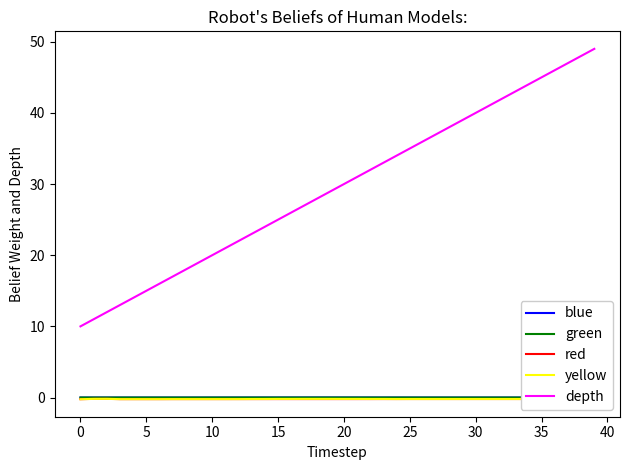

What is the label of the 34th point from the left?

33